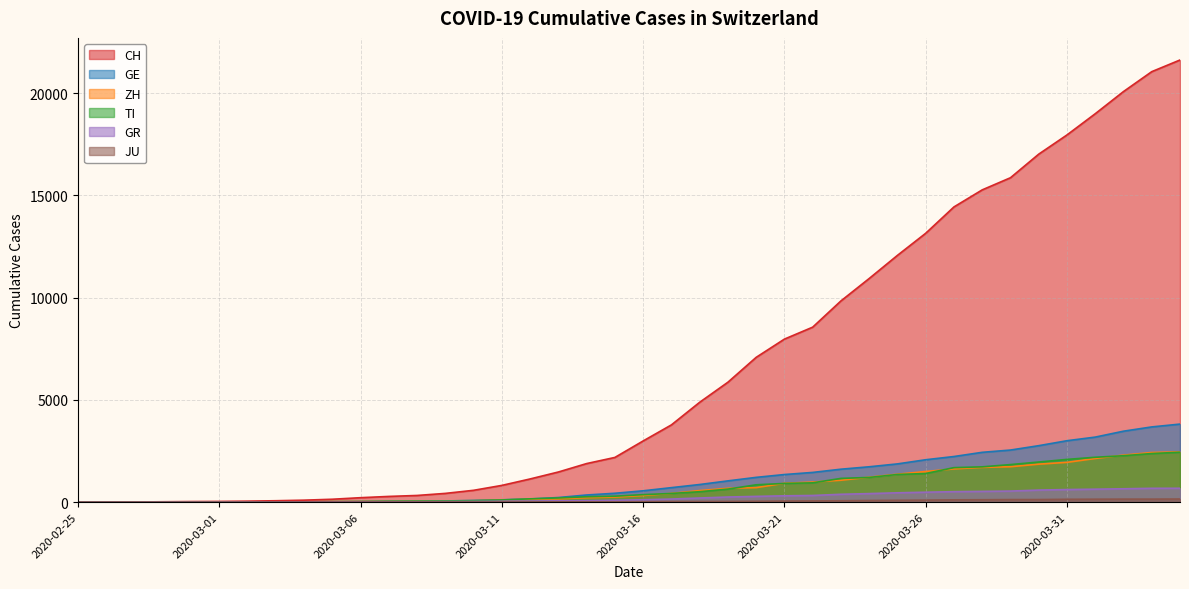

How many values in the GE series are below 556?

20